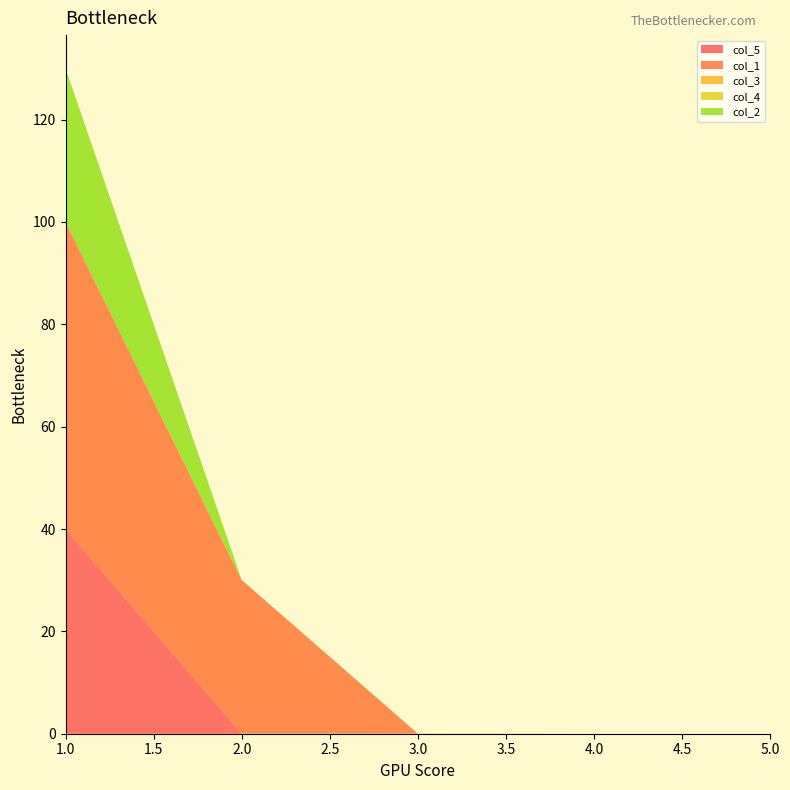

Reading left to right, list all the values displayed in this chart.

col_5: 1=40.0	2=0.0	3=0.0	4=0.0	5=0.0
col_1: 1=60.0	2=30.0	3=0.0	4=0.0	5=0.0
col_3: 1=0.0	2=0.0	3=0.0	4=0.0	5=0.0
col_4: 1=0.0	2=0.0	3=0.0	4=0.0	5=0.0
col_2: 1=30.0	2=0.0	3=0.0	4=0.0	5=0.0